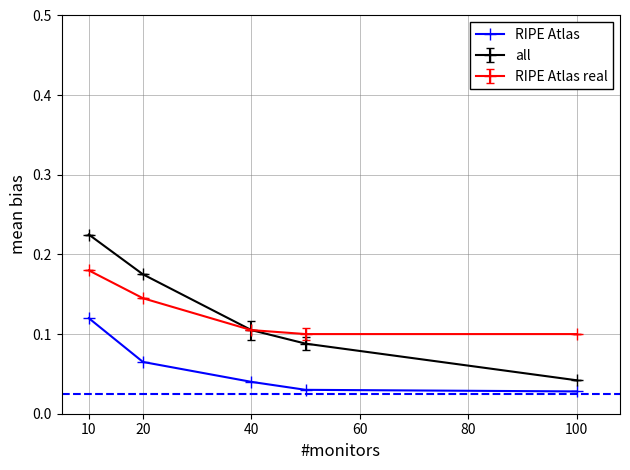

Rank the series by their maximum value, from highest to lowest.

all, RIPE Atlas real, RIPE Atlas